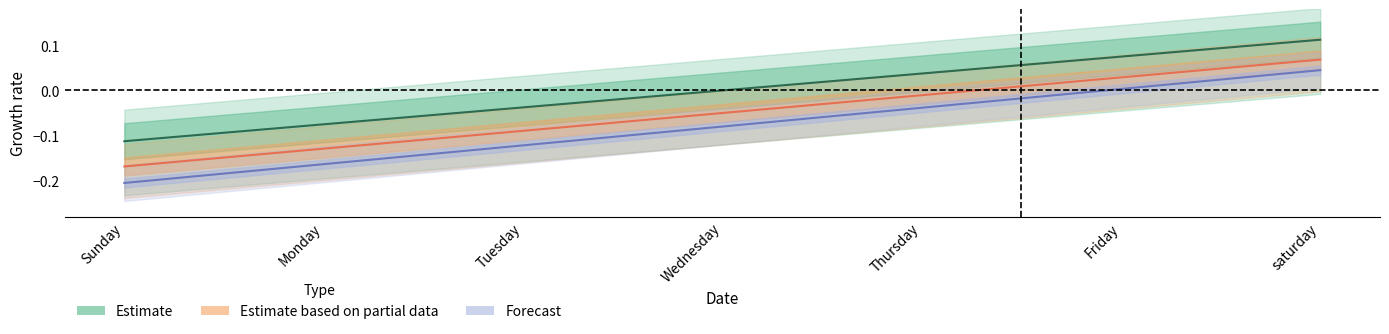

What is the value of the Forecast point at the 4th from the left?

-0.1